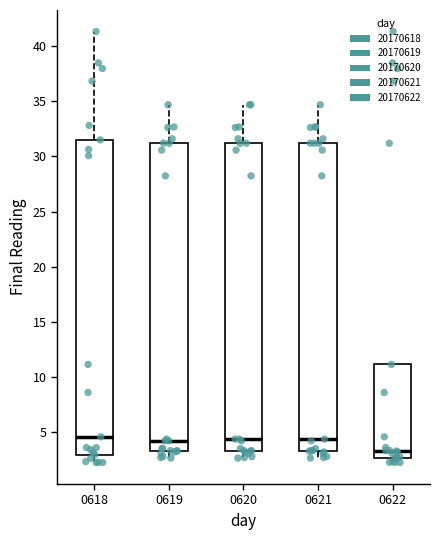

Which box is the tallest, from its lower edge to its upper edge?

0618